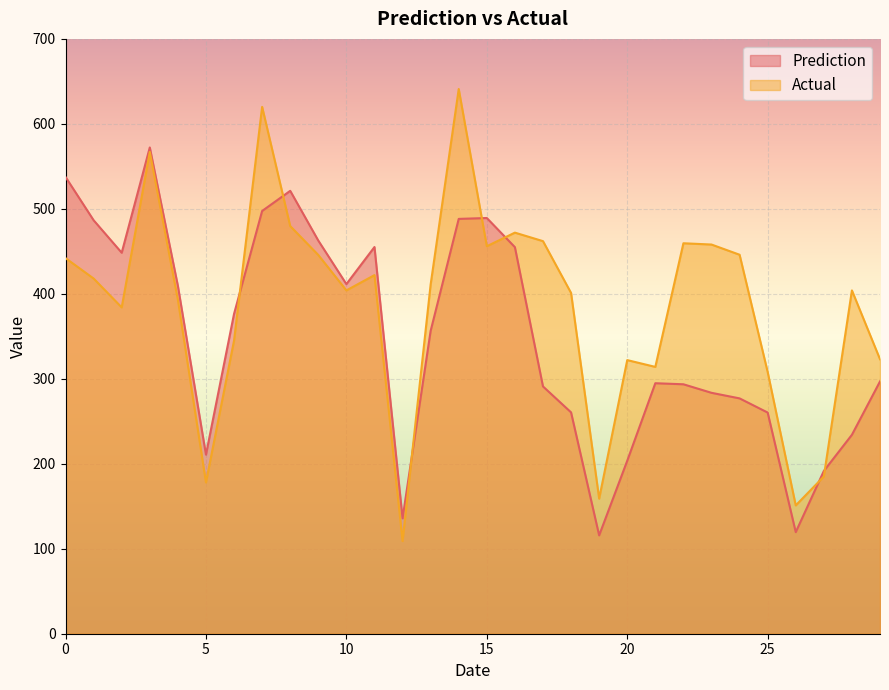

How many data points does each series have?

30